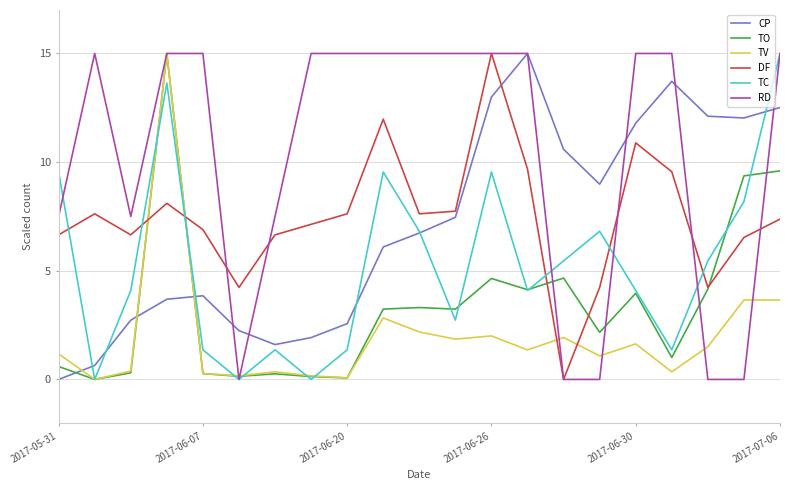

How many series are shown in this chart?

6